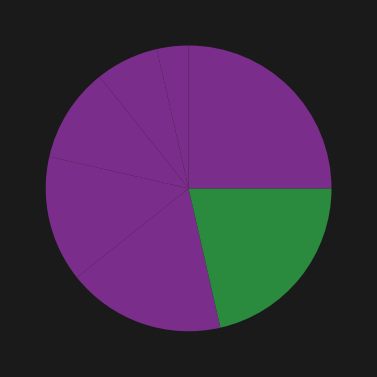

How many segments does this pie chart have?

7